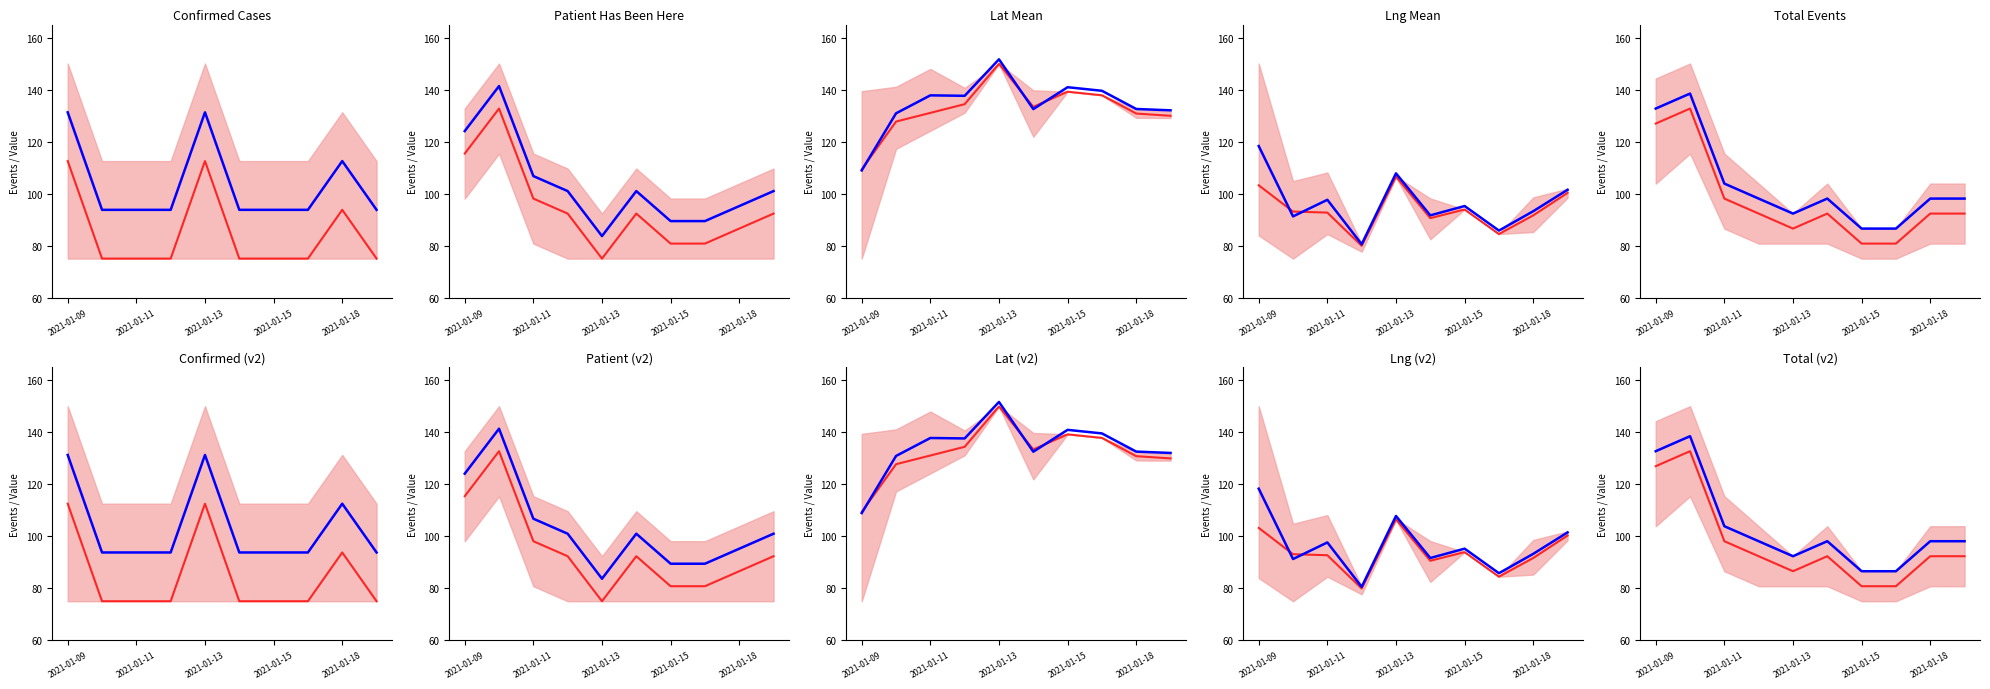

What is the difference between the highest and lowest values at 5?

5.8